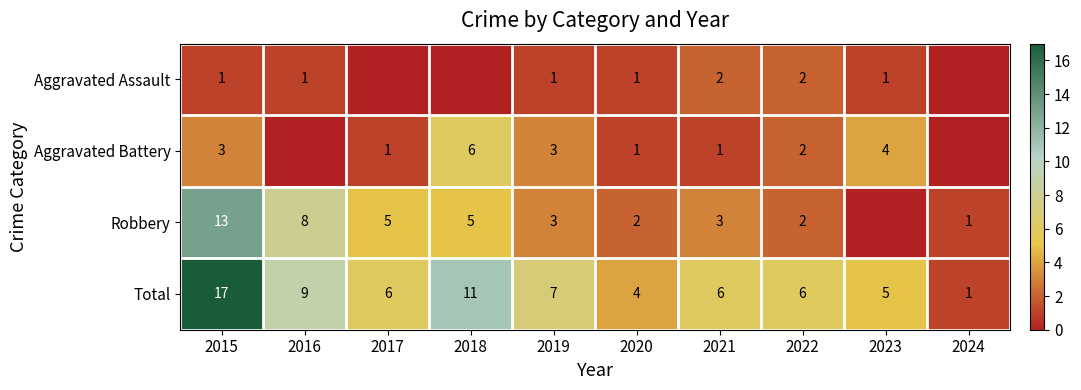

True or false: Robbery has a value of 2 at 2022.

True